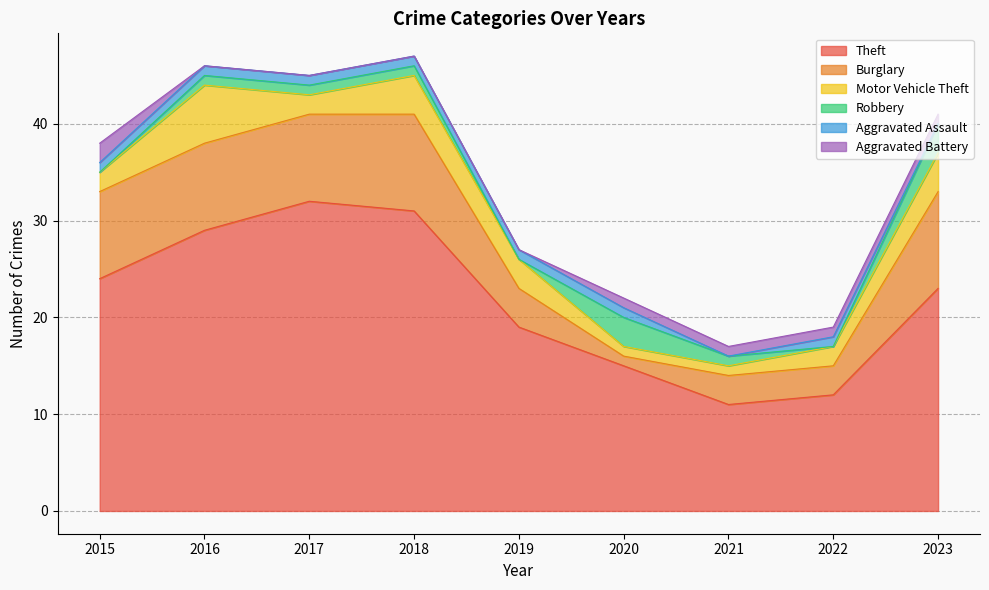

The value of Theft at 2021 is 16. True or false?

False